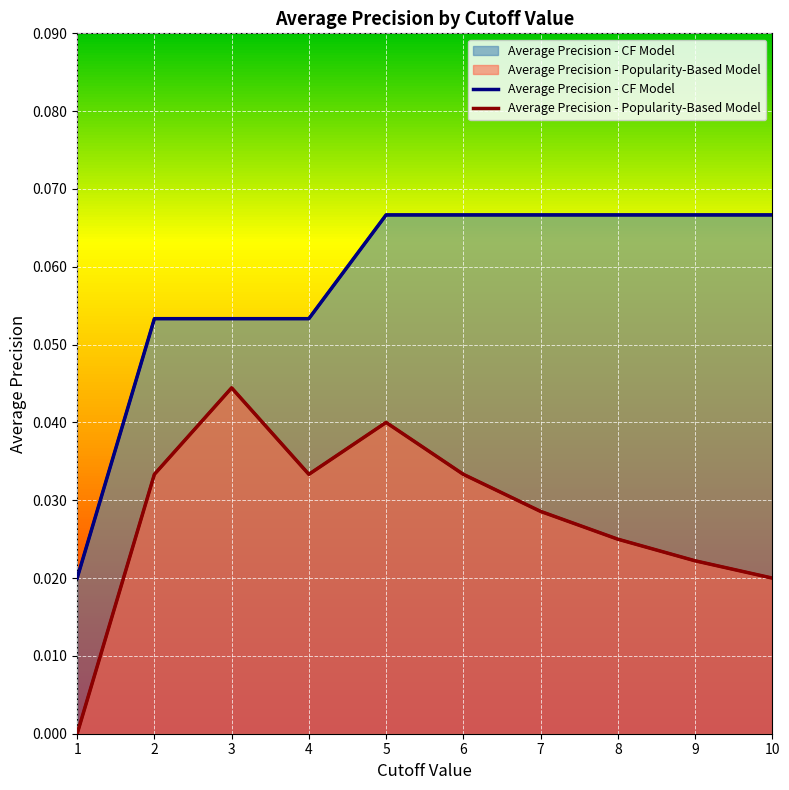

At which label does Average Precision - Popularity-Based Model reach its peak?

3